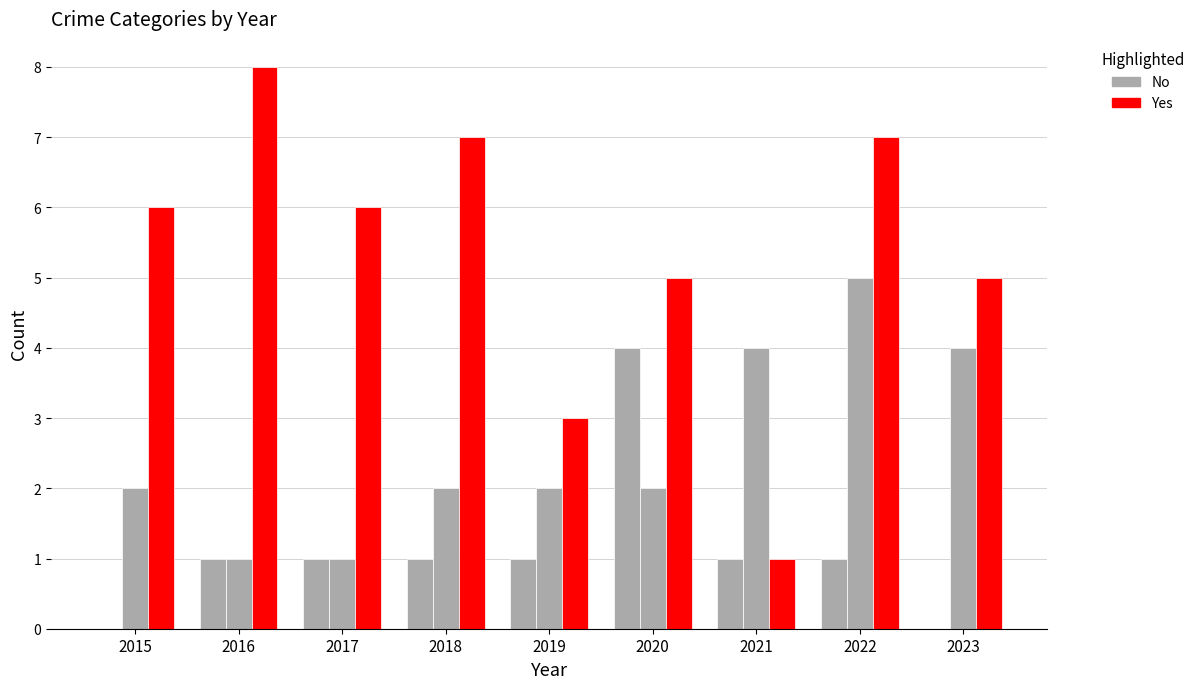

How many groups of bars are there?

9